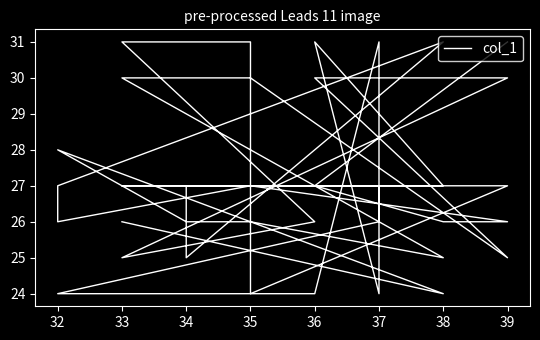

How many points are higher than both their immediate neighbors (excluding endpoints)?

5